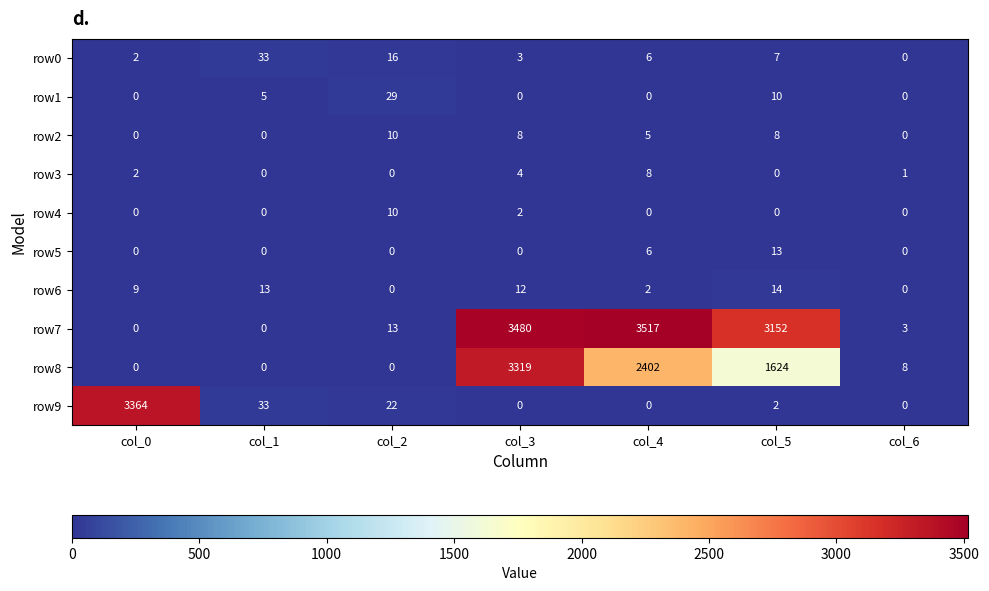

Which series has the widest spread of values?

row7